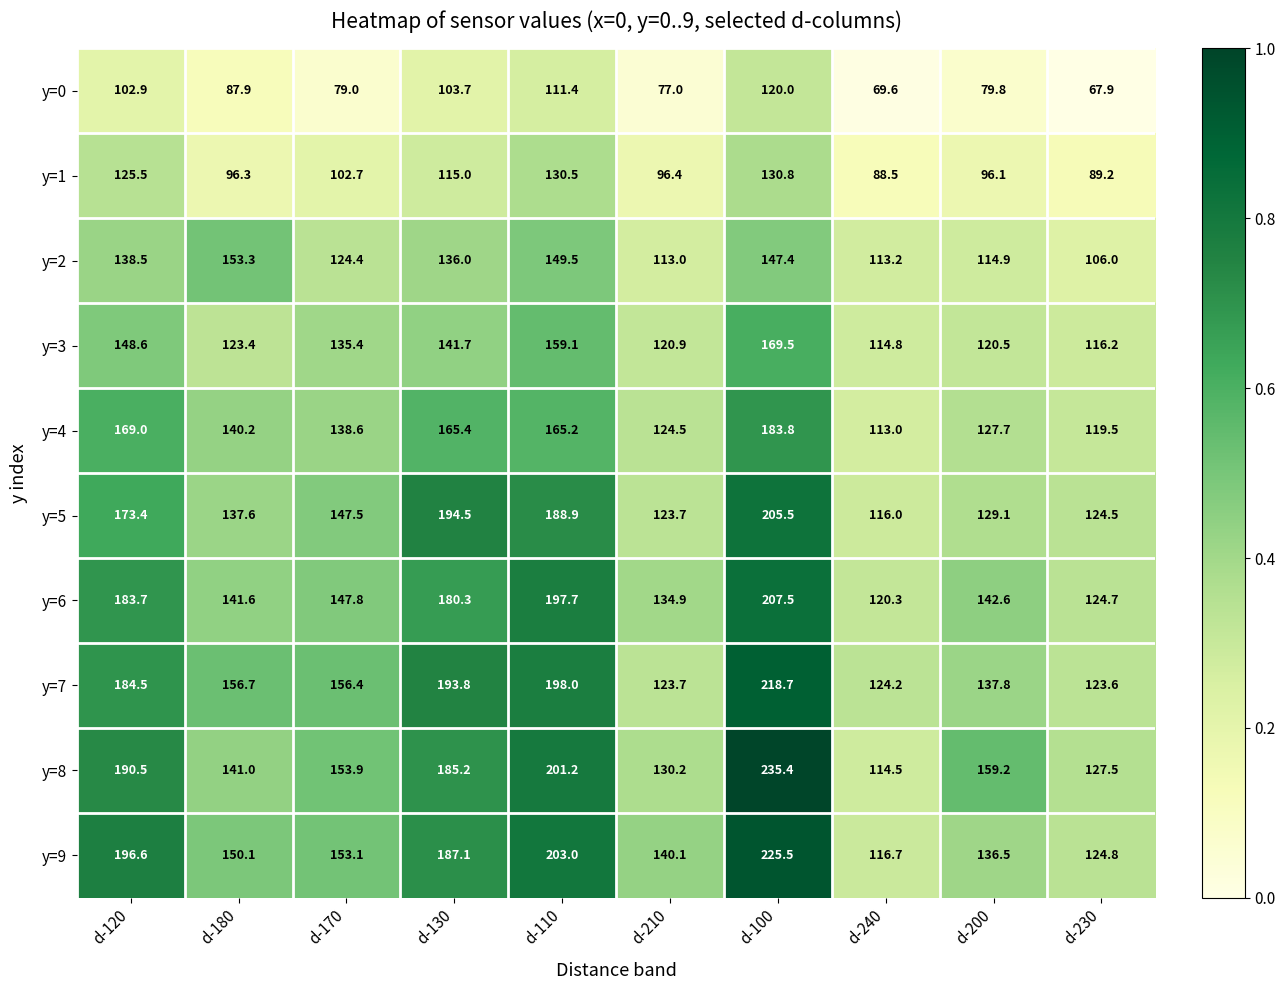

True or false: y=3 has a value of 96.4 at d-120.

False